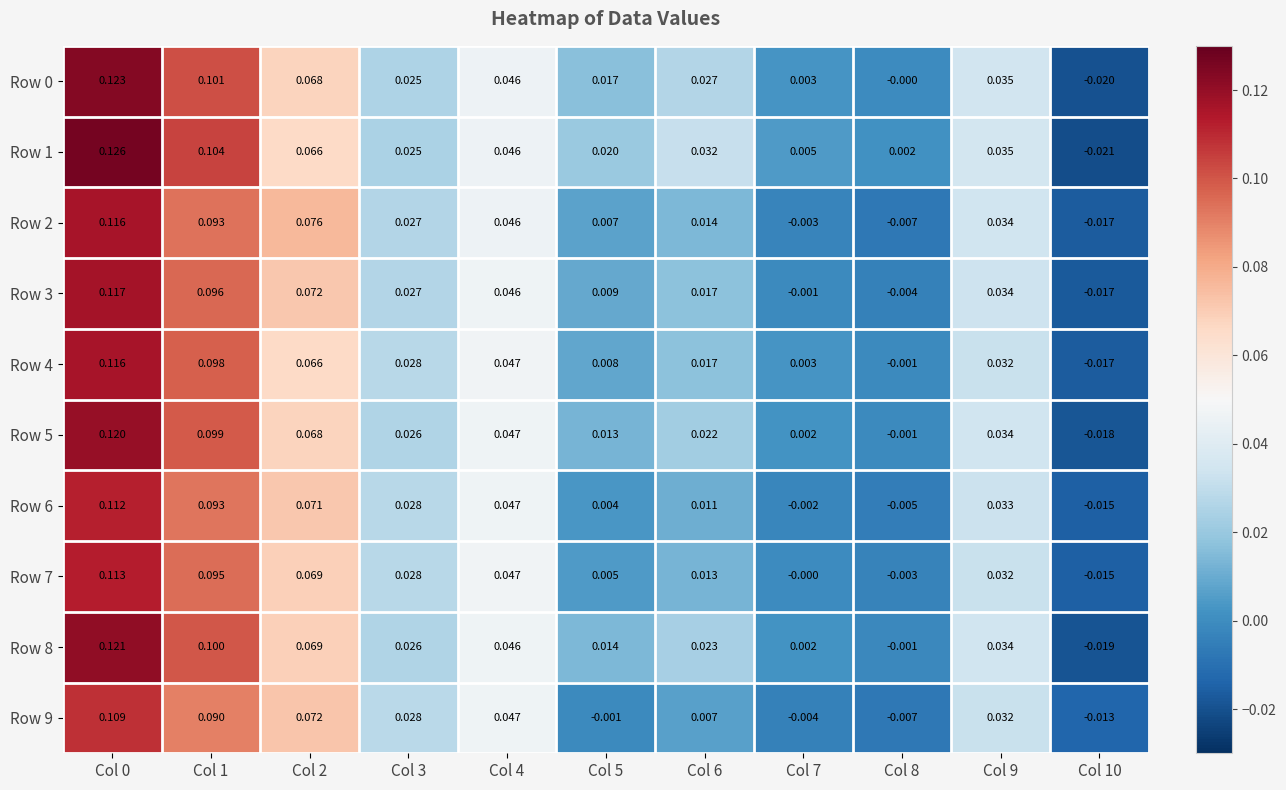

Is the value of Row 4 at Col 0 greater than the value of Row 6 at Col 8?

Yes